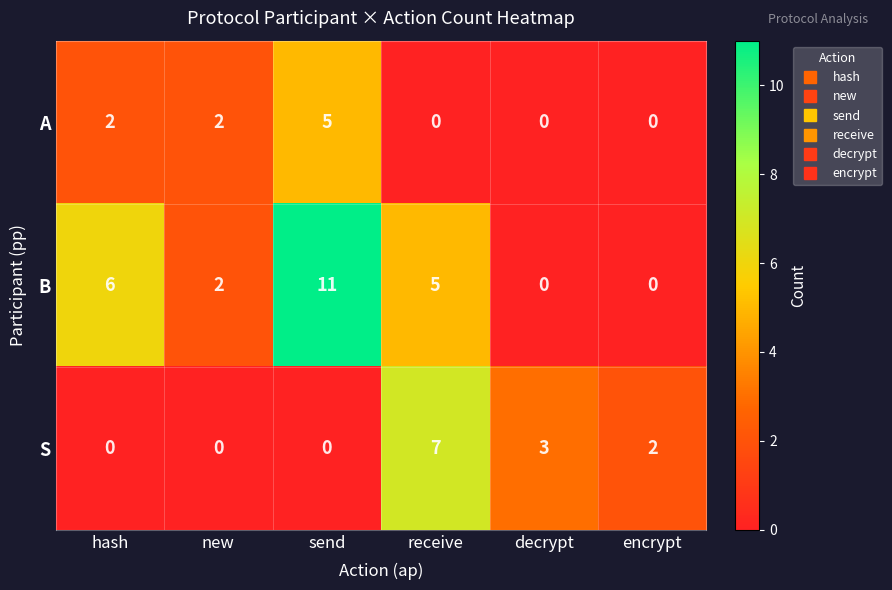

Reading right to left, transcribe all the data shown in this chart.

A: 0	0	0	5	2	2
B: 0	0	5	11	2	6
S: 2	3	7	0	0	0